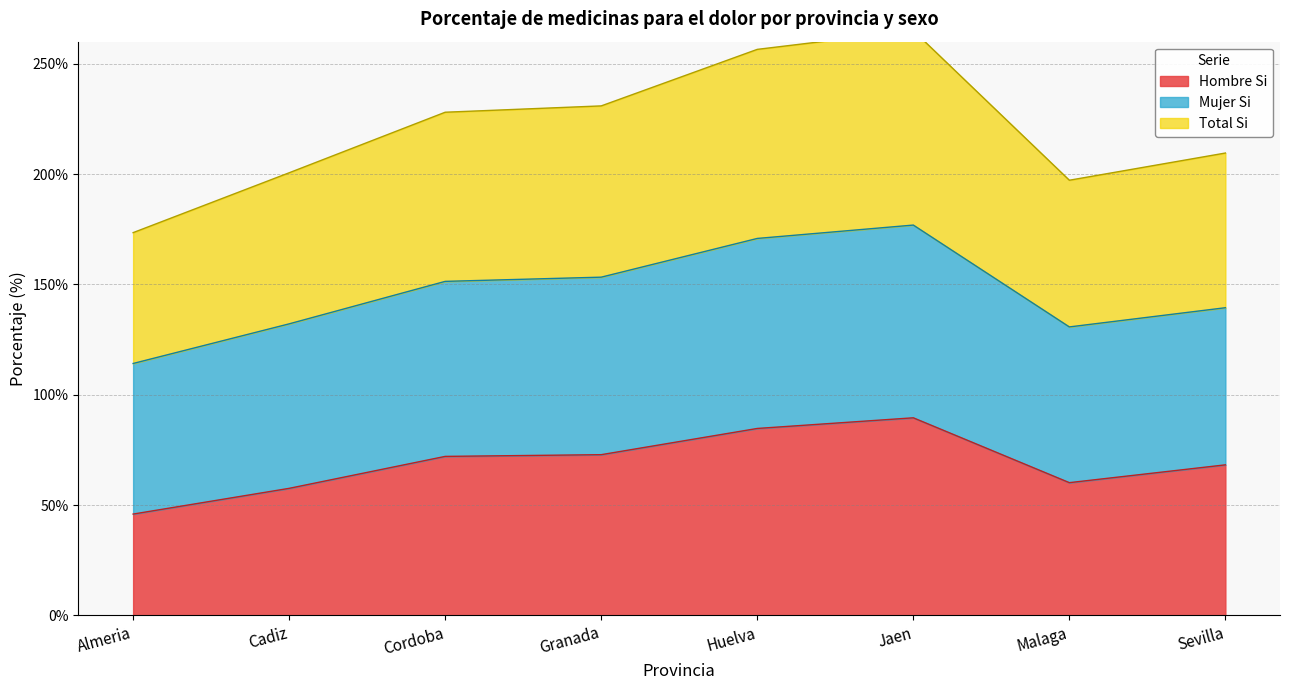

What is the lowest value of the Hombre Si series?

45.9